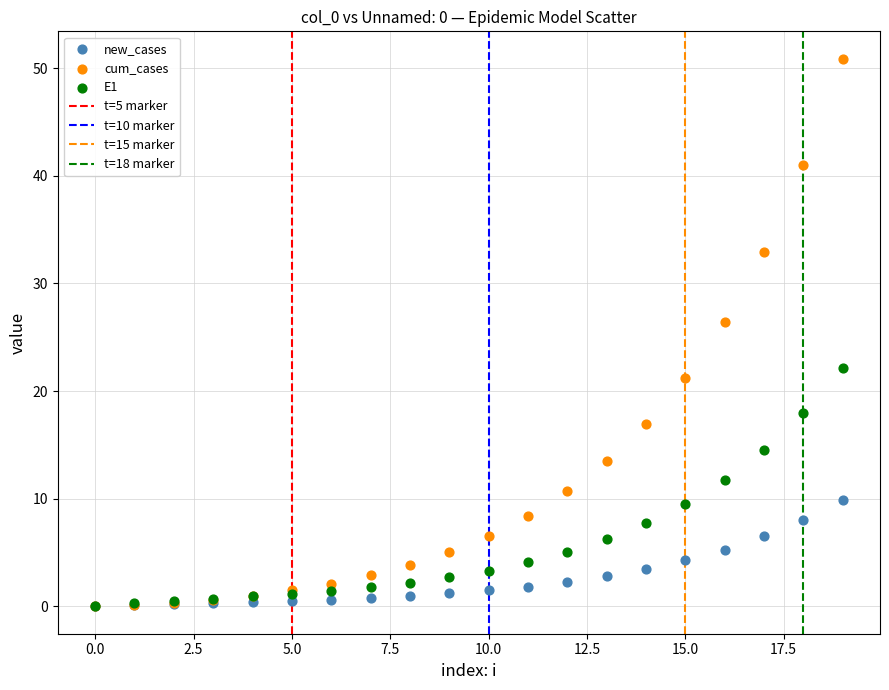

Which series reaches the maximum Y coordinate?

cum_cases